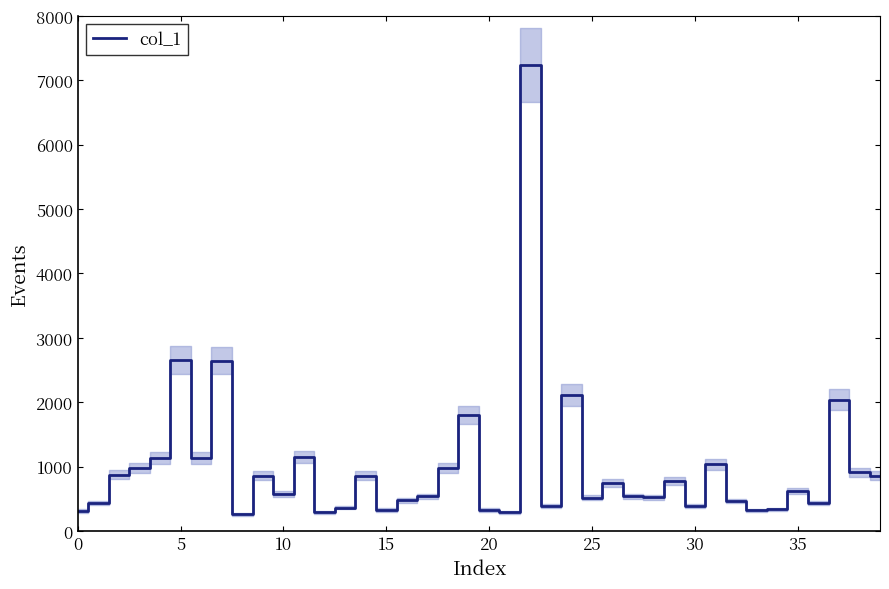

How many points are lower than both their immediate neighbors (excluding endpoints)?

12